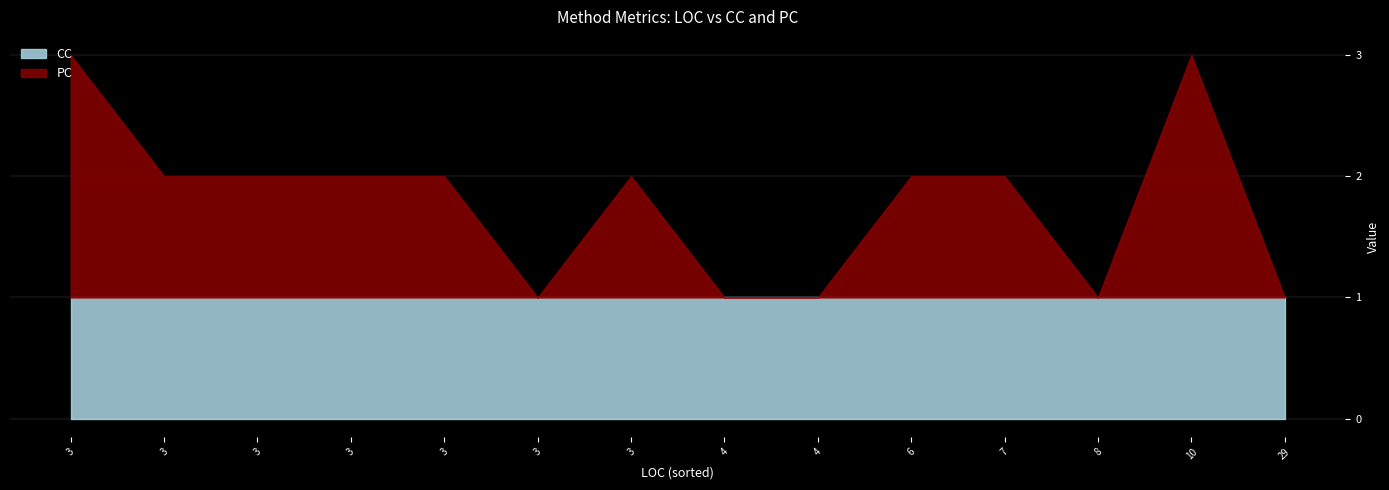

What are all the series names shown in the legend?

CC, PC